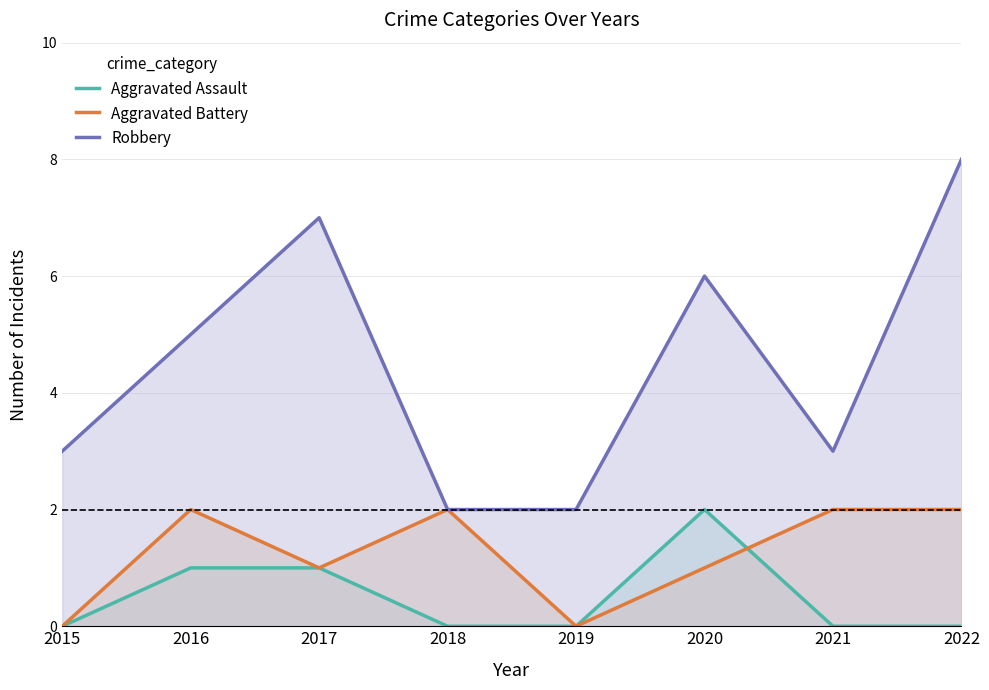

What is the difference between the Aggravated Battery values at 2022 and 2019?

2